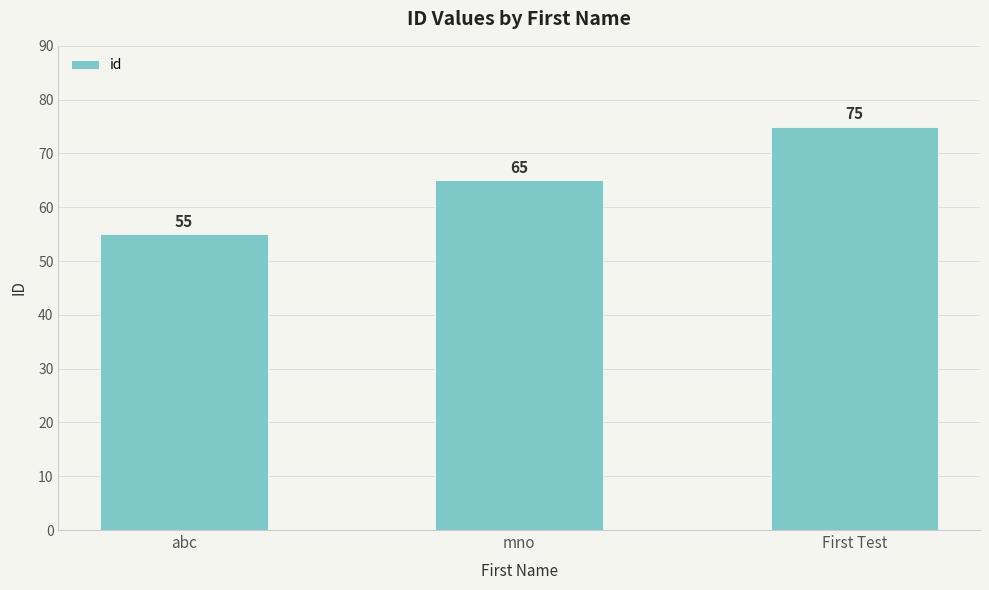

True or false: the data shows 75 at First Test.

True